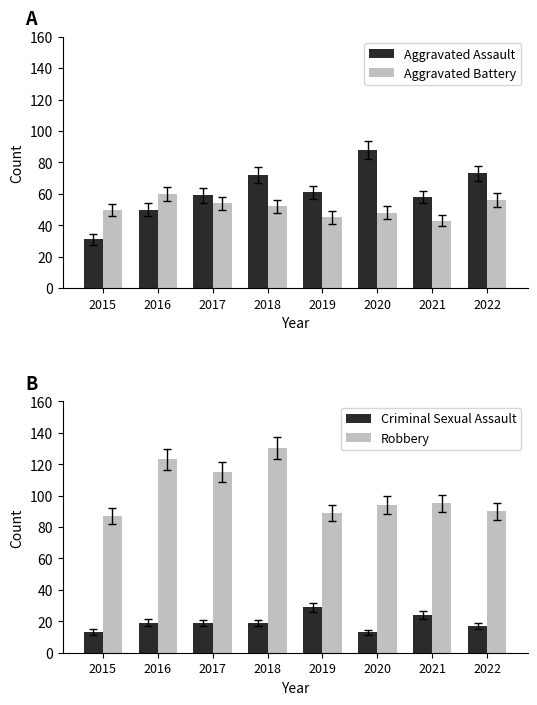

What are all the series names shown in the legend?

Aggravated Assault, Aggravated Battery, Criminal Sexual Assault, Robbery